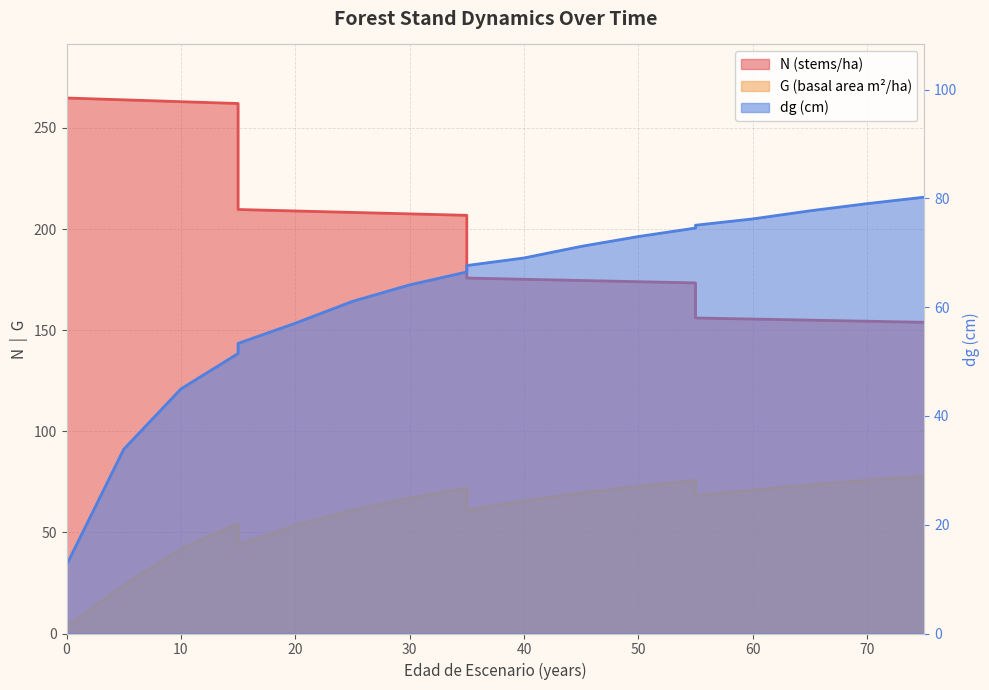

After their last crossing, which series has the higher values: G or dg?

dg